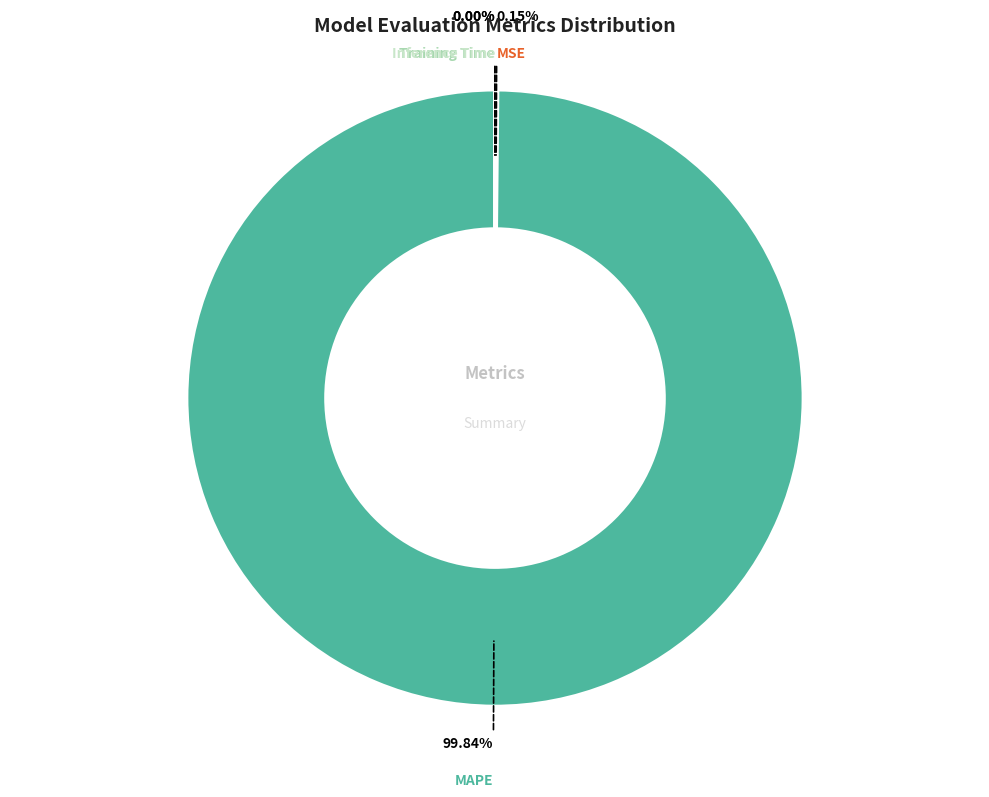

Is there any slice that represents more than half of the pie?

Yes